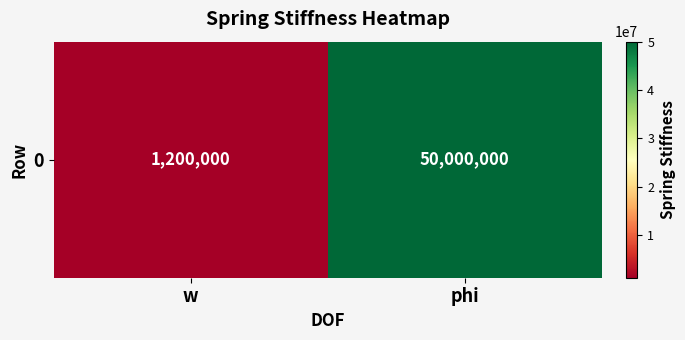

Rank the categories by value from highest to lowest.

phi, w